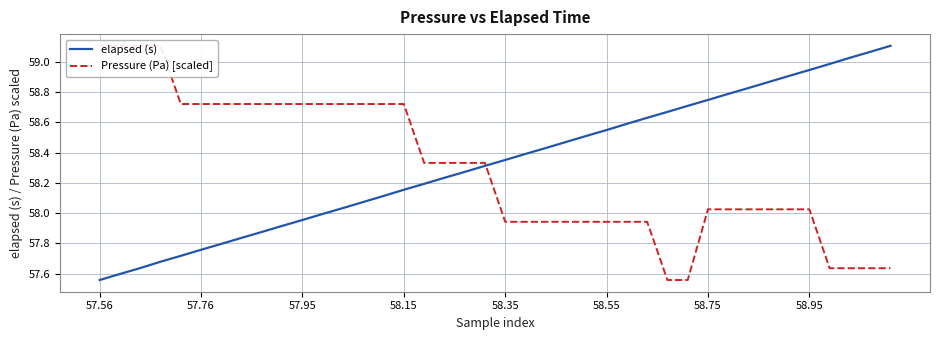

Which category has the lowest value in the elapsed (s) series?

57.56